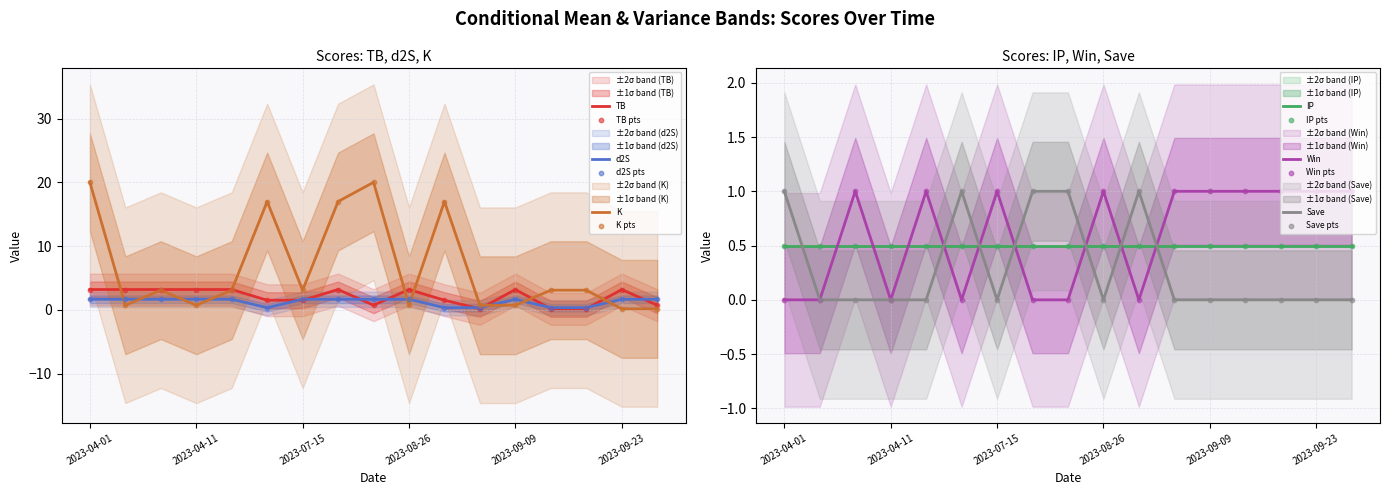

What is the total value across all series at 2023-04-11?

4.8